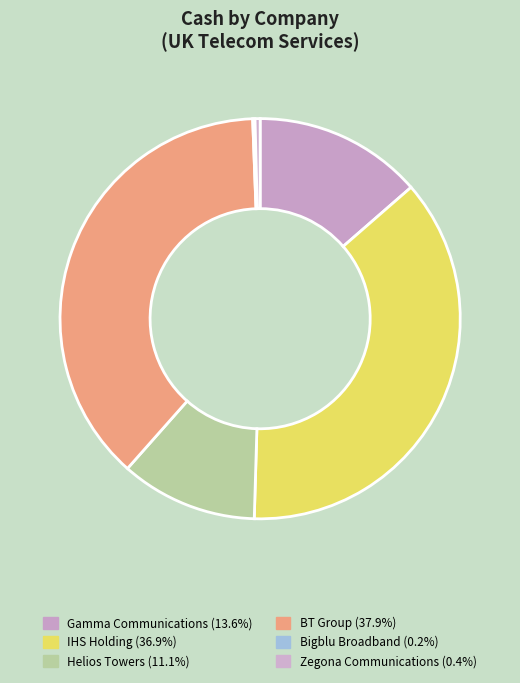

How many slices are in this pie chart?

6